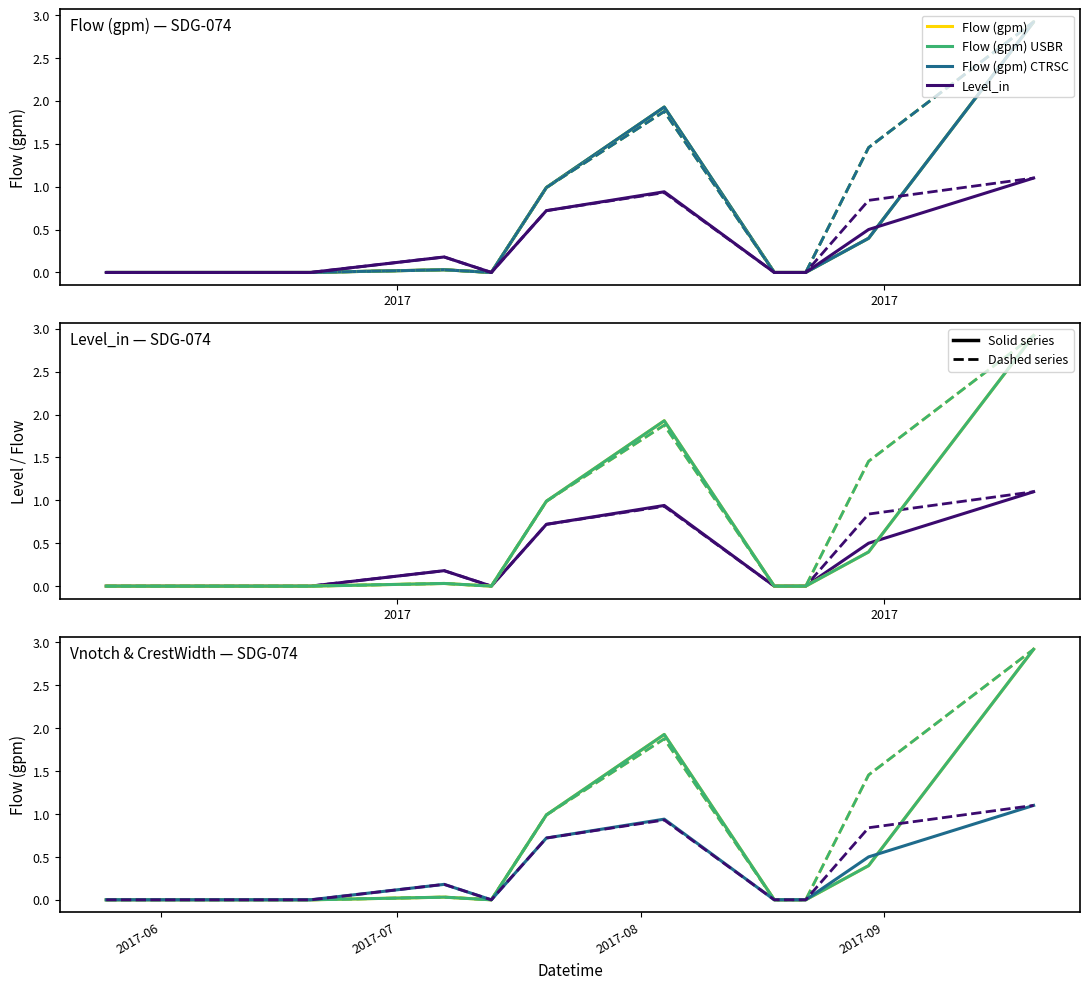

What is the sum of all Flow (gpm) USBR values?

6.3